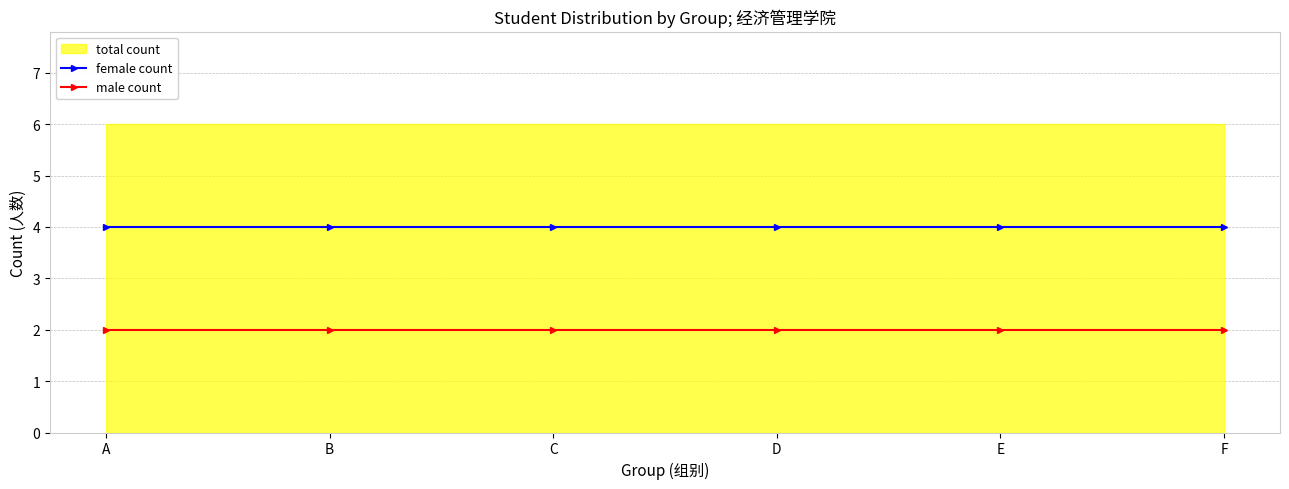

True or false: male count and female count intersect in this chart.

False